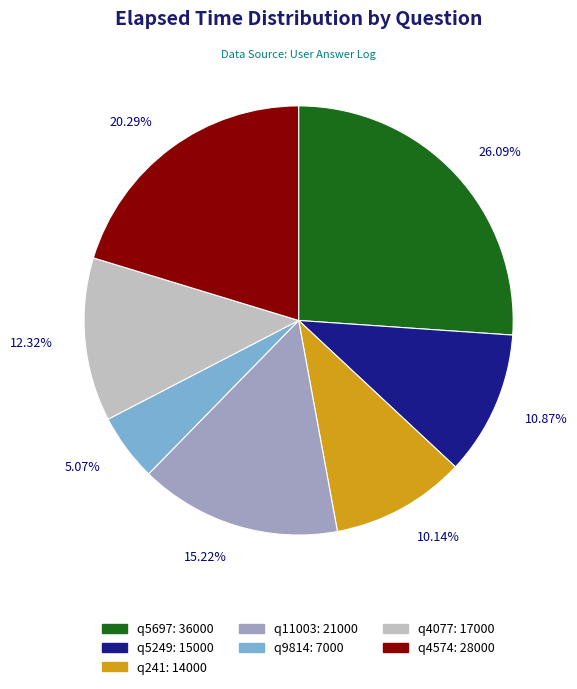

To the nearest percent, what is the average slice percentage?

14%